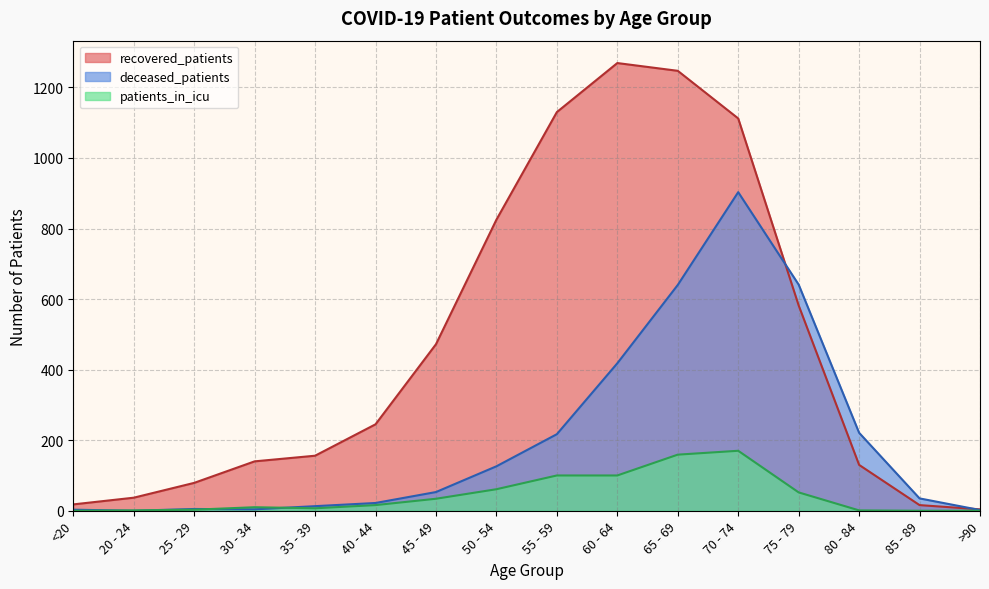

How many times do deceased_patients and recovered_patients cross each other?

2